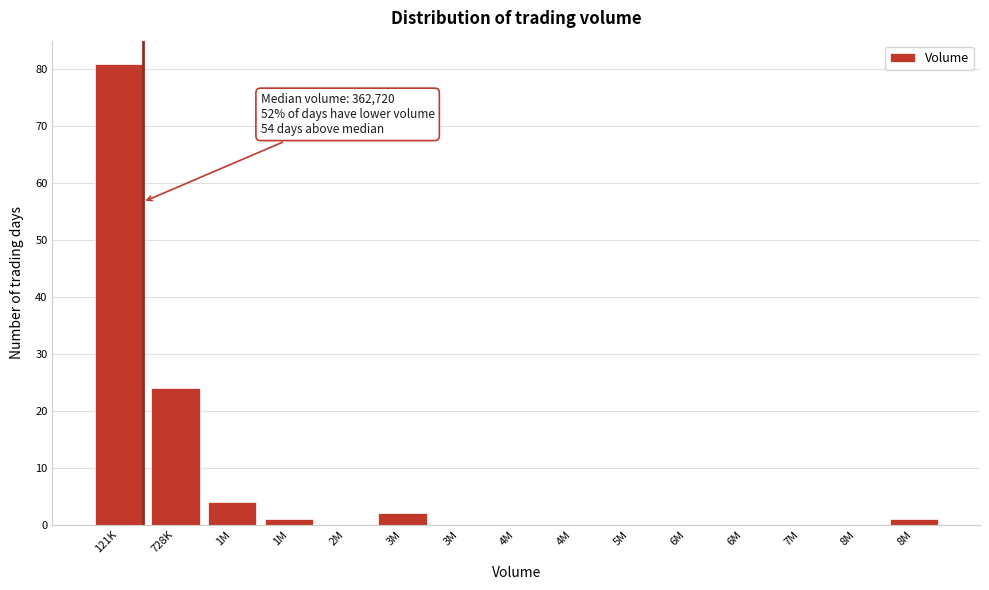

Count the number of categories in the chart.

15